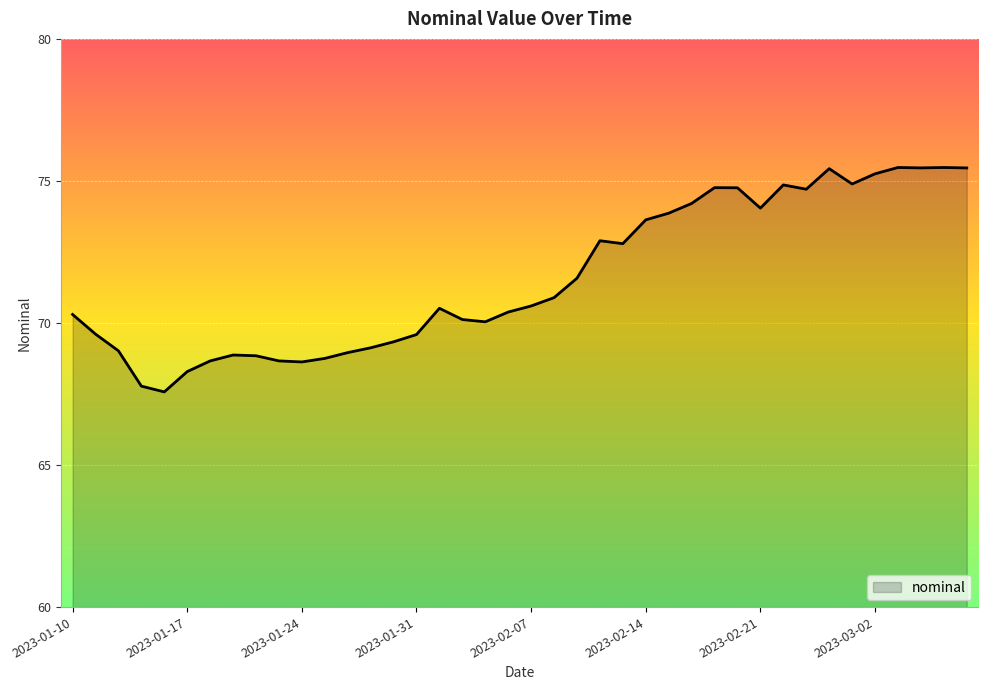

What is the minimum value shown in the chart?

67.6